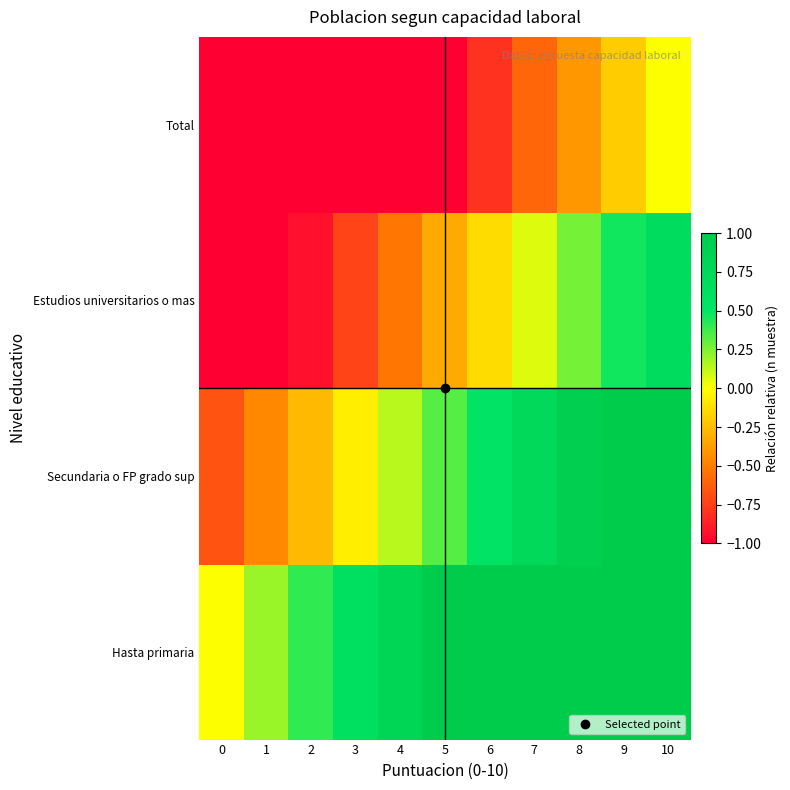

Count the number of data series in this chart.

4